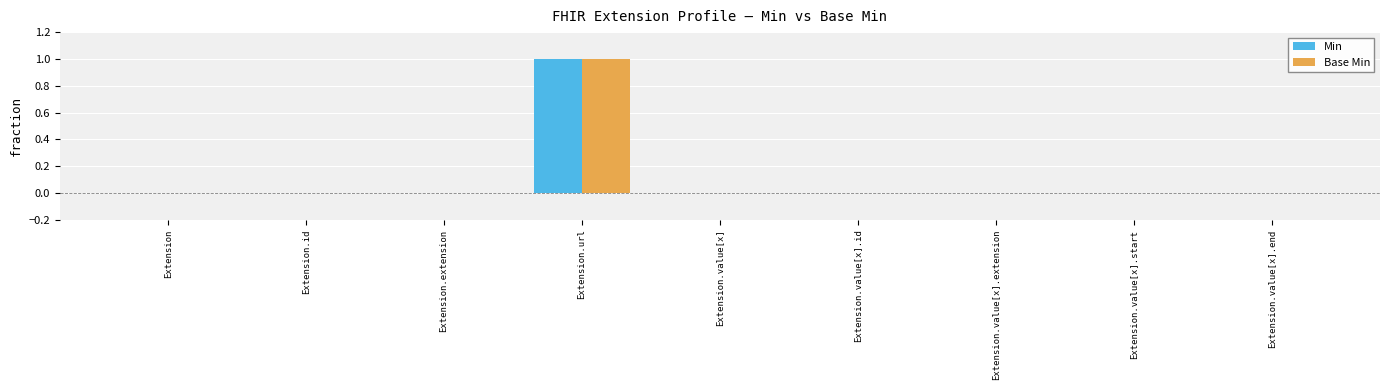

Count the Min values in the range 0 to 1.

9